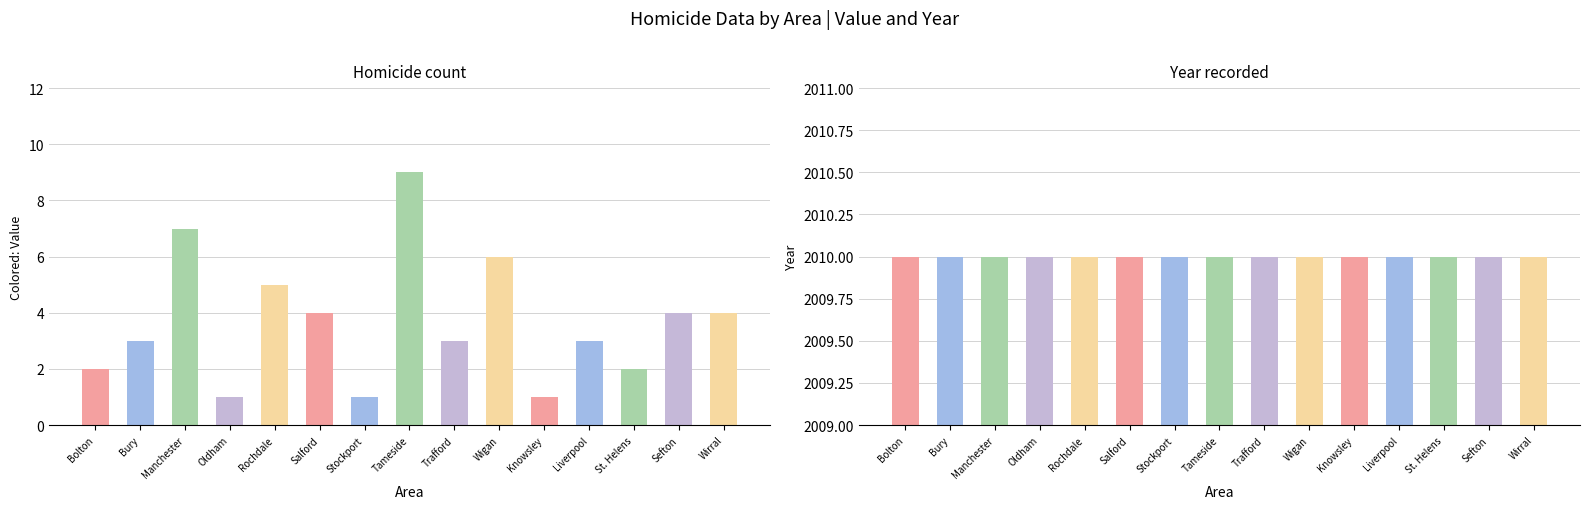

What are all the series names shown in the legend?

value, year